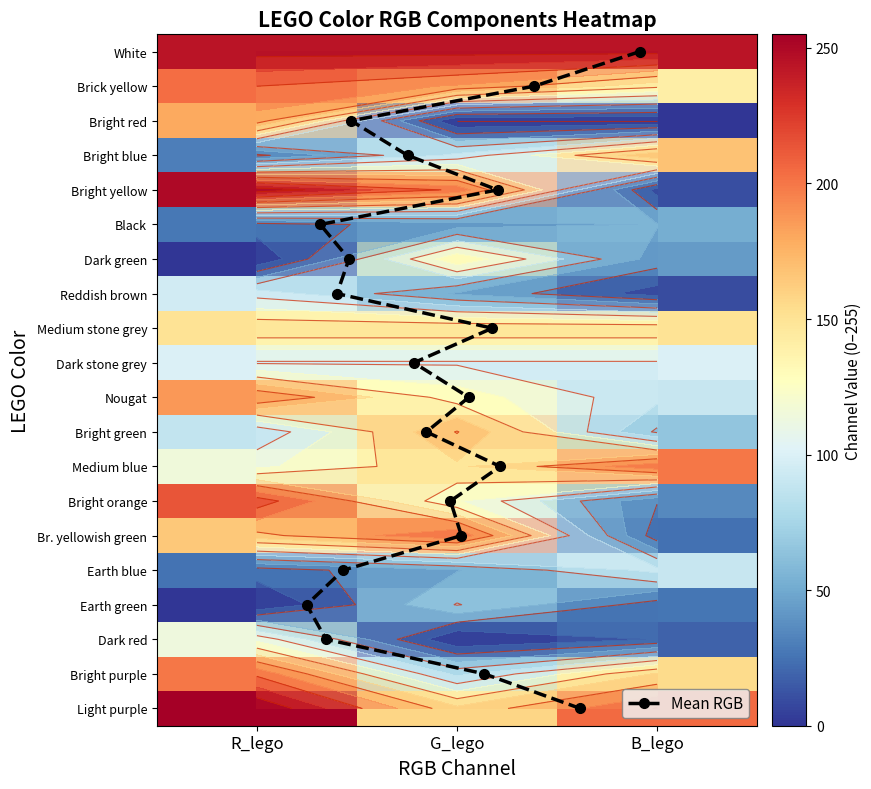

How many data points in Brick yellow are above 185?

1